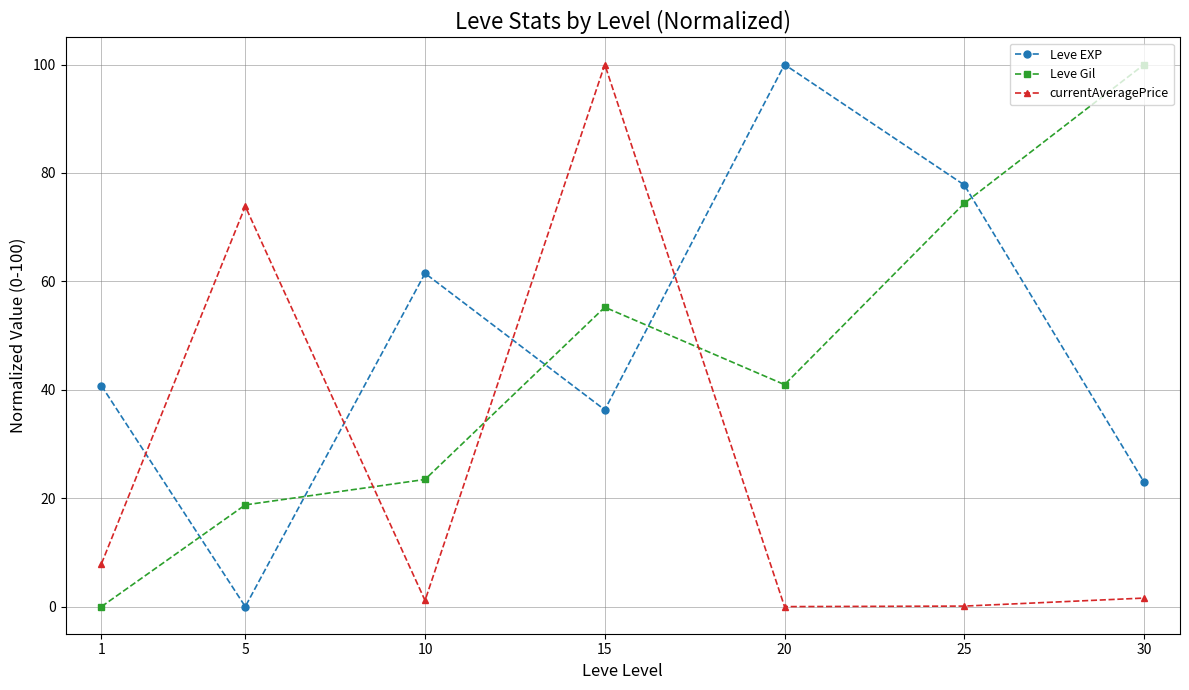

What is the difference between the highest and lowest values at 1?

40.7